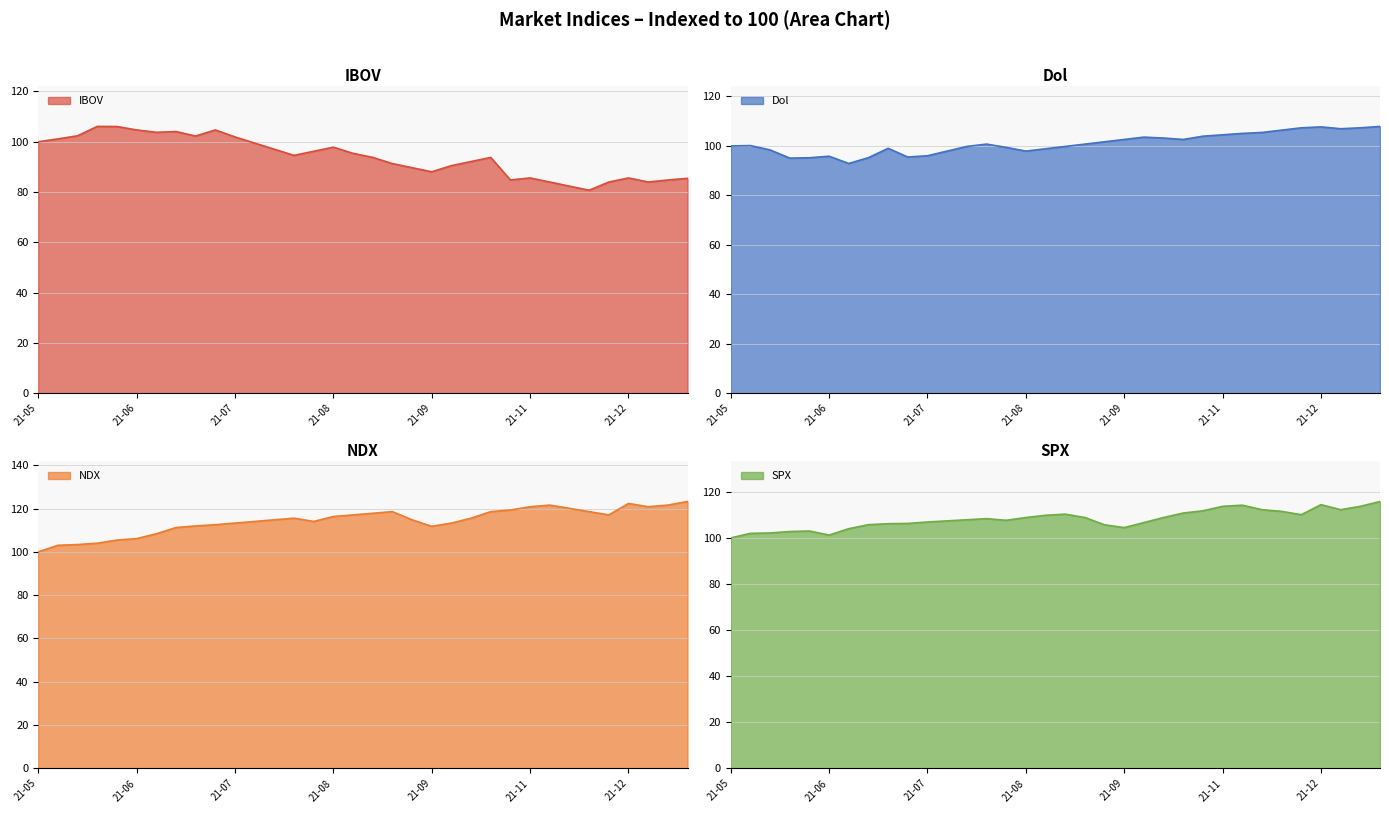

True or false: NDX and IBOV cross at least once.

True